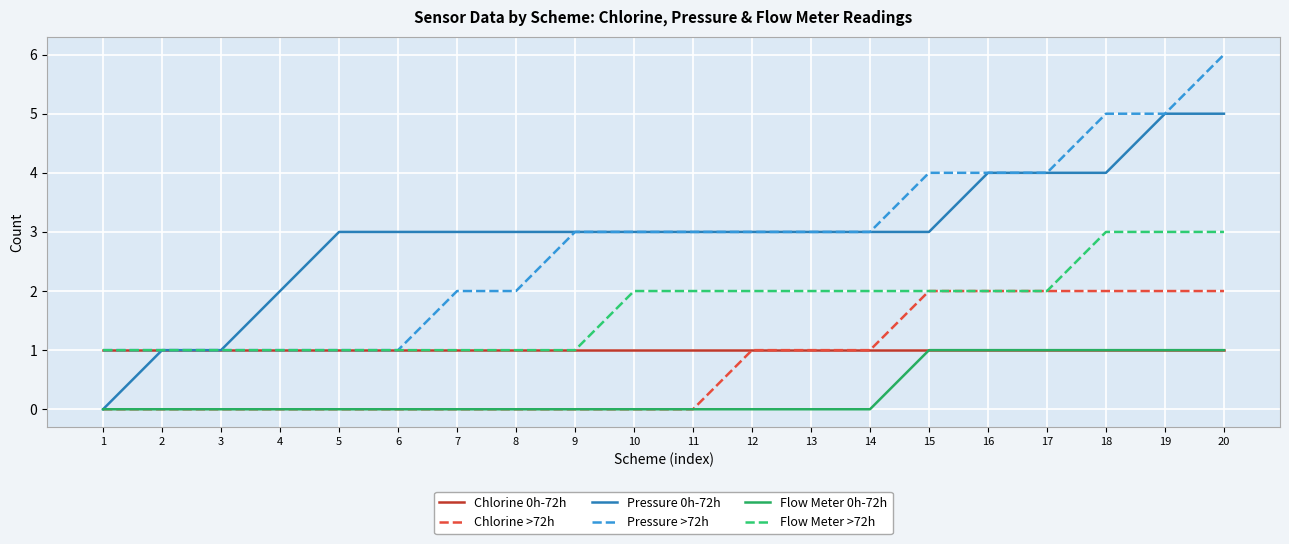

What is the maximum value shown in the chart?

6